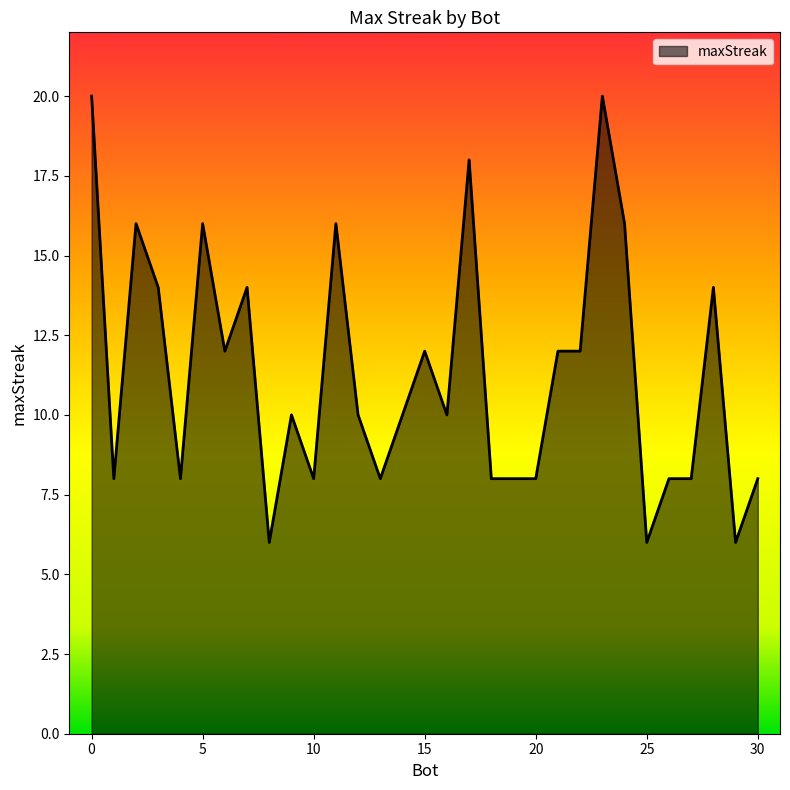

What is the difference between the maximum and minimum values?

14